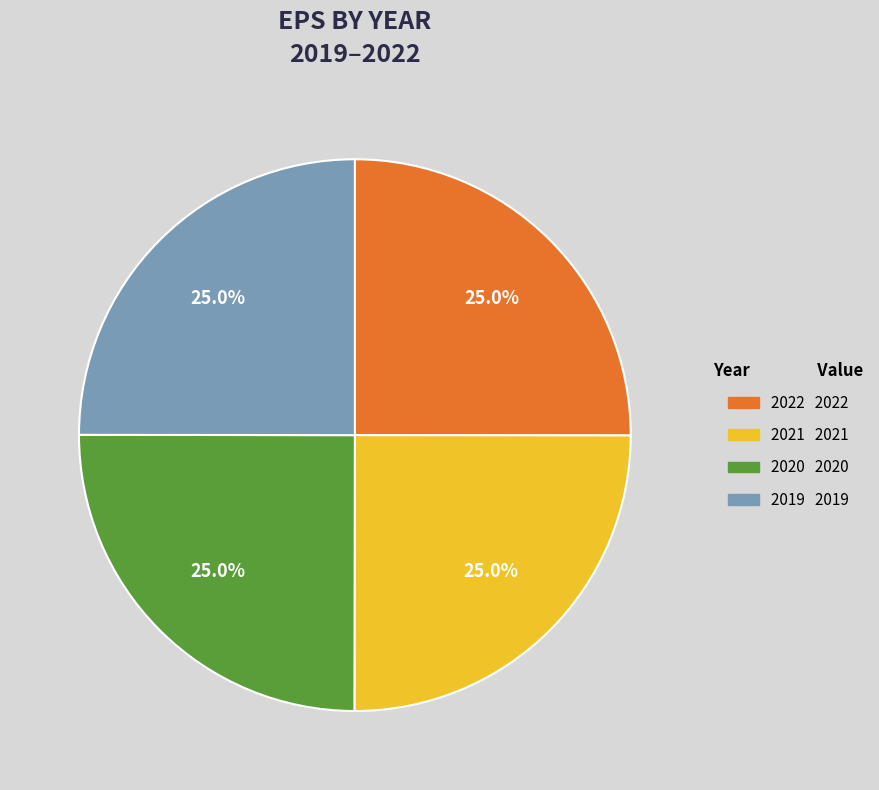

Does any single category account for the majority?

No